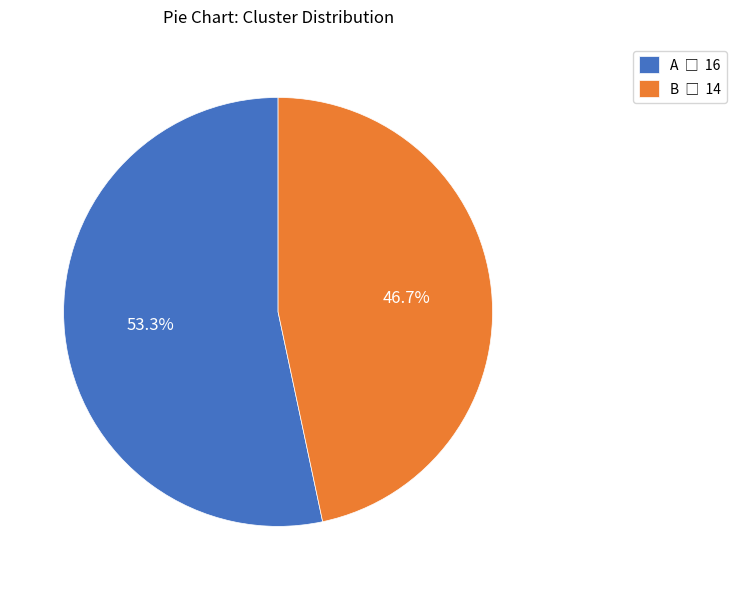

How much of the chart is everything except A?

46.7%